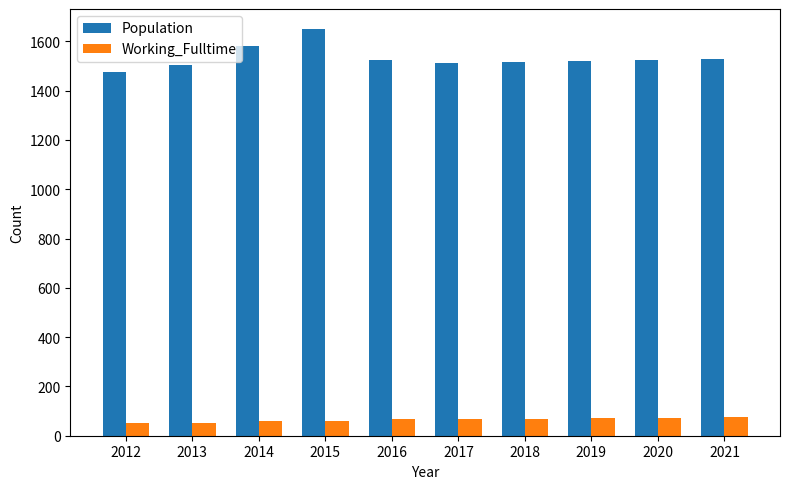

How many values in the Population series are below 1523?

5